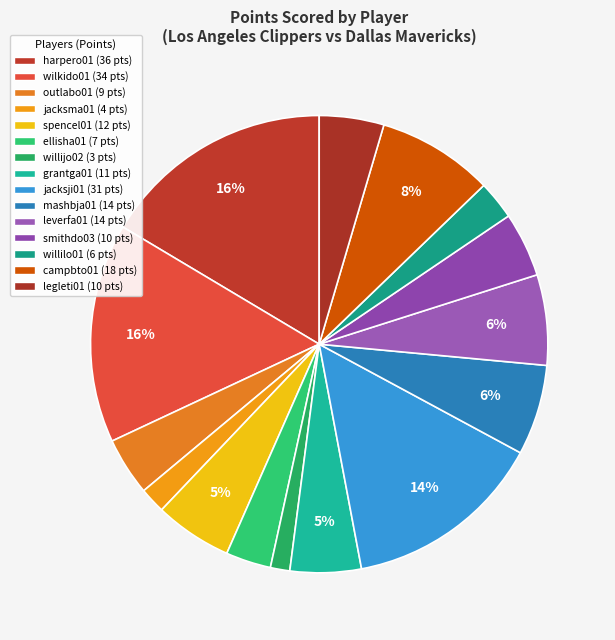

Do grantga01 and mashbja01 together represent more than half of the pie?

No